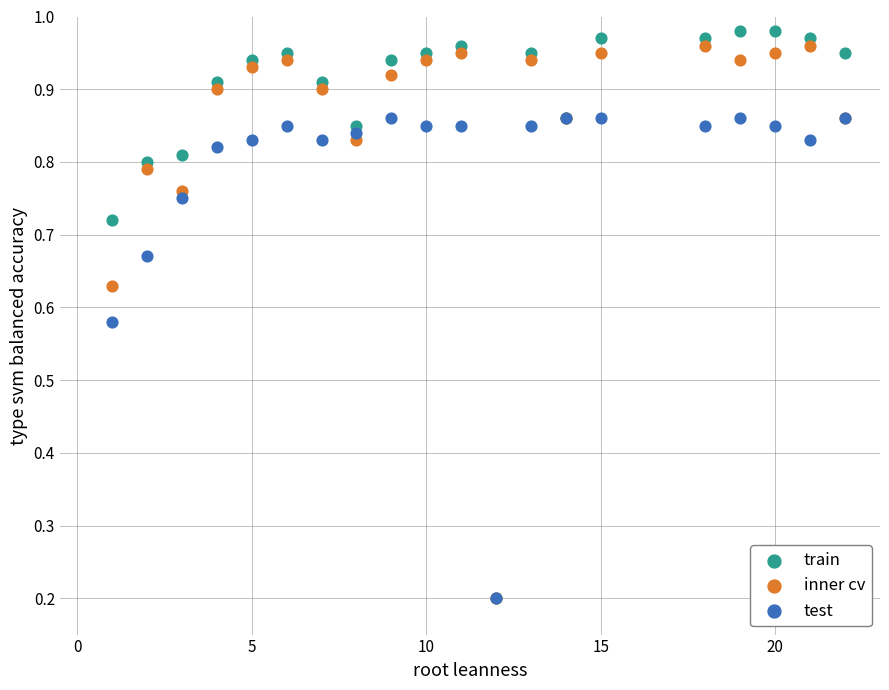

What are all the series names shown in the legend?

train, inner cv, test